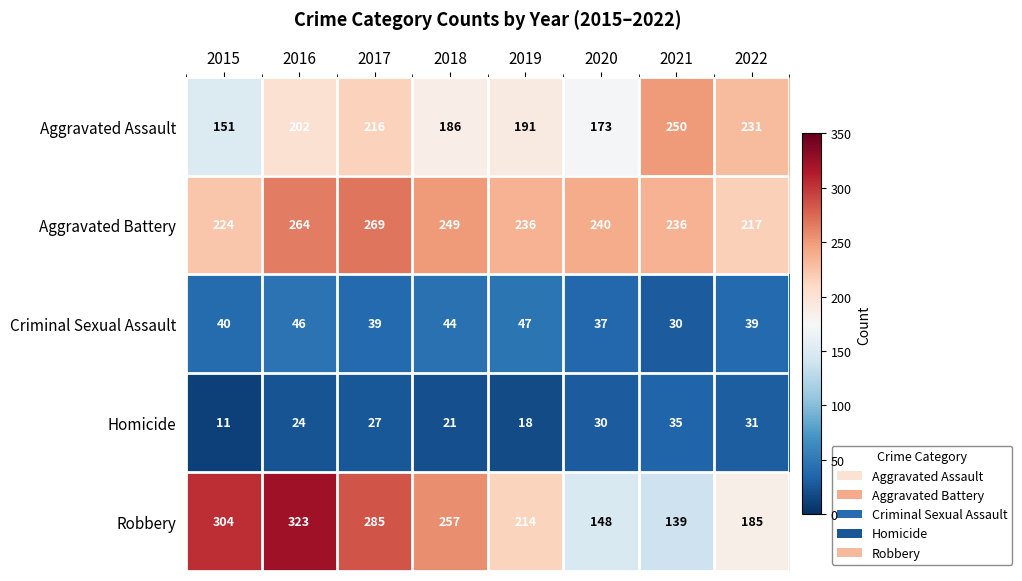

Is it true that Aggravated Battery equals 264 at 2016?

True